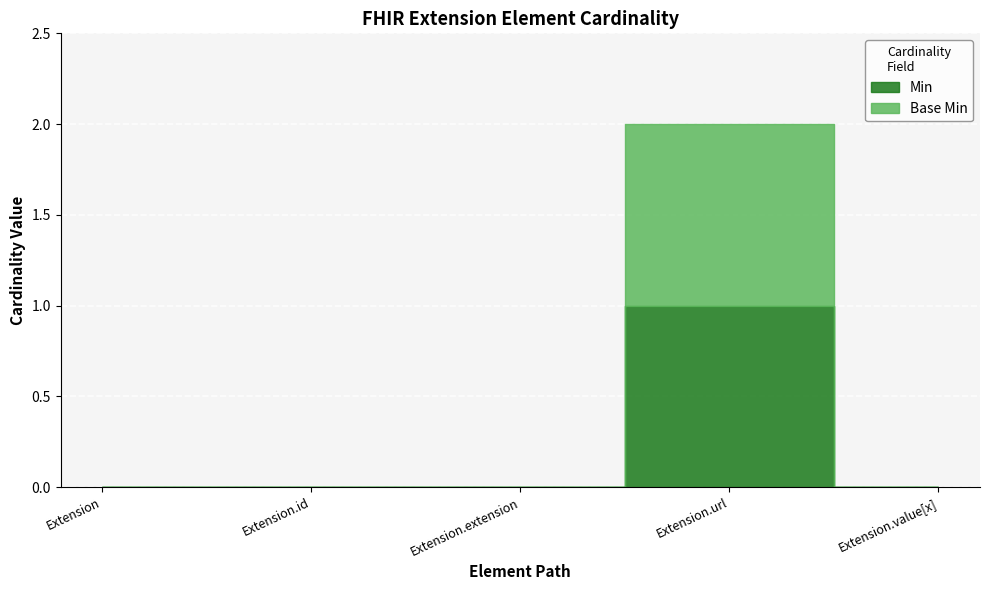

How many data points does each series have?

5